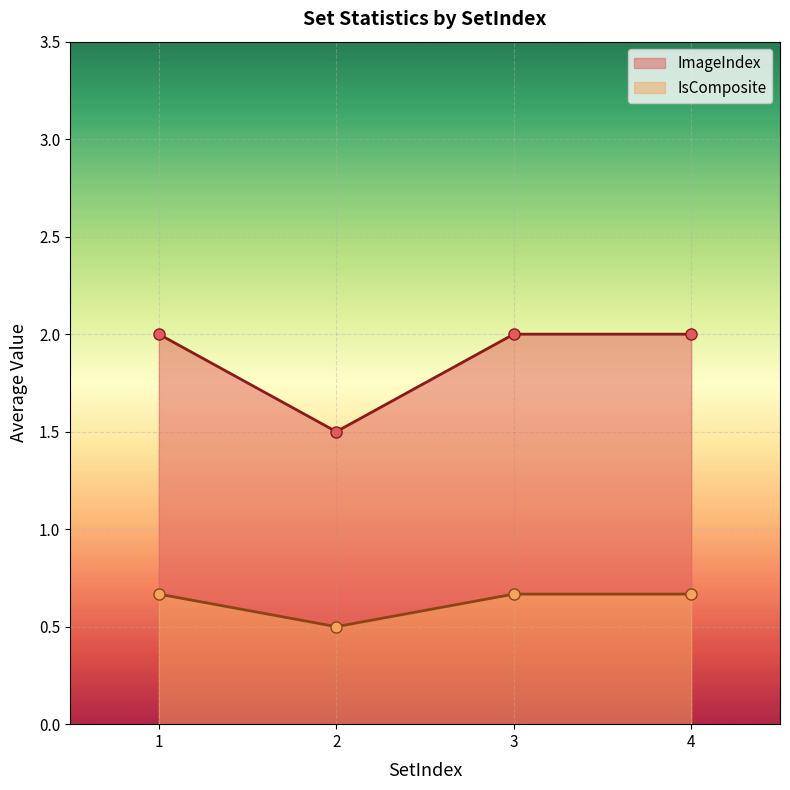

At how many categories does at least one series exceed 0?

4